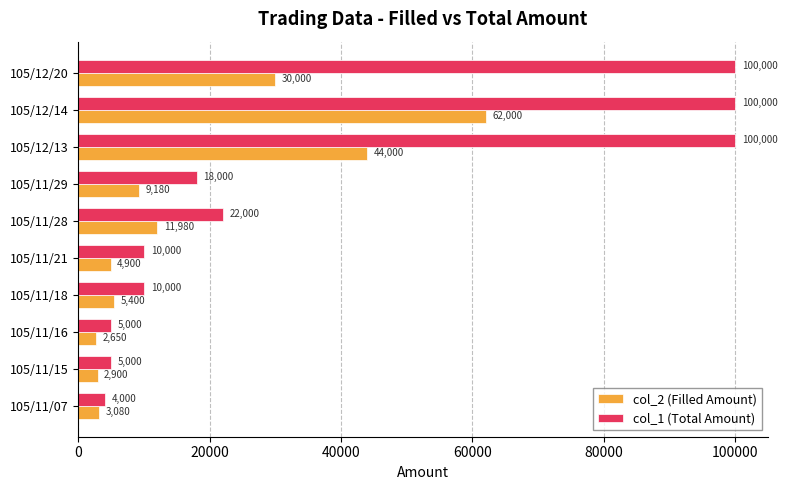

Is the value of col_1 (Total Amount) at 105/11/29 greater than the value of col_2 (Filled Amount) at 105/11/21?

Yes